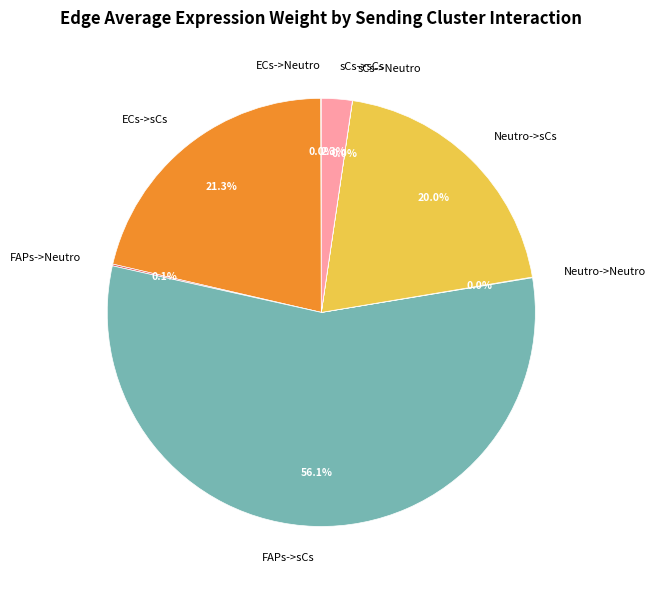

Which has a higher value, ECs->sCs or Neutro->sCs?

ECs->sCs